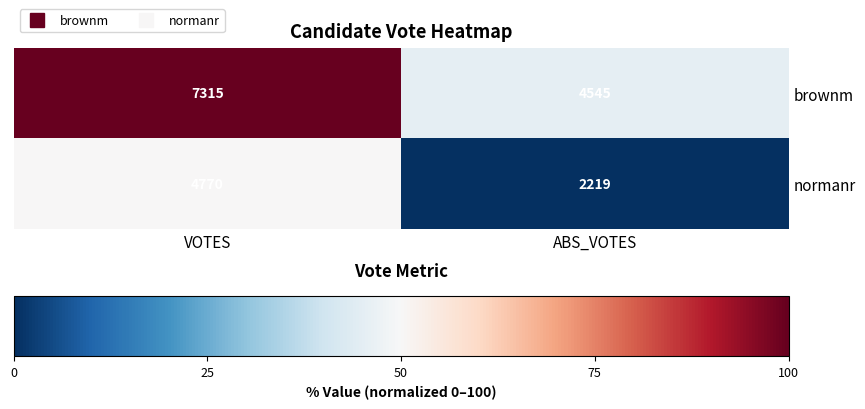

What value does the normanr series have at VOTES, to the nearest 100?

4800